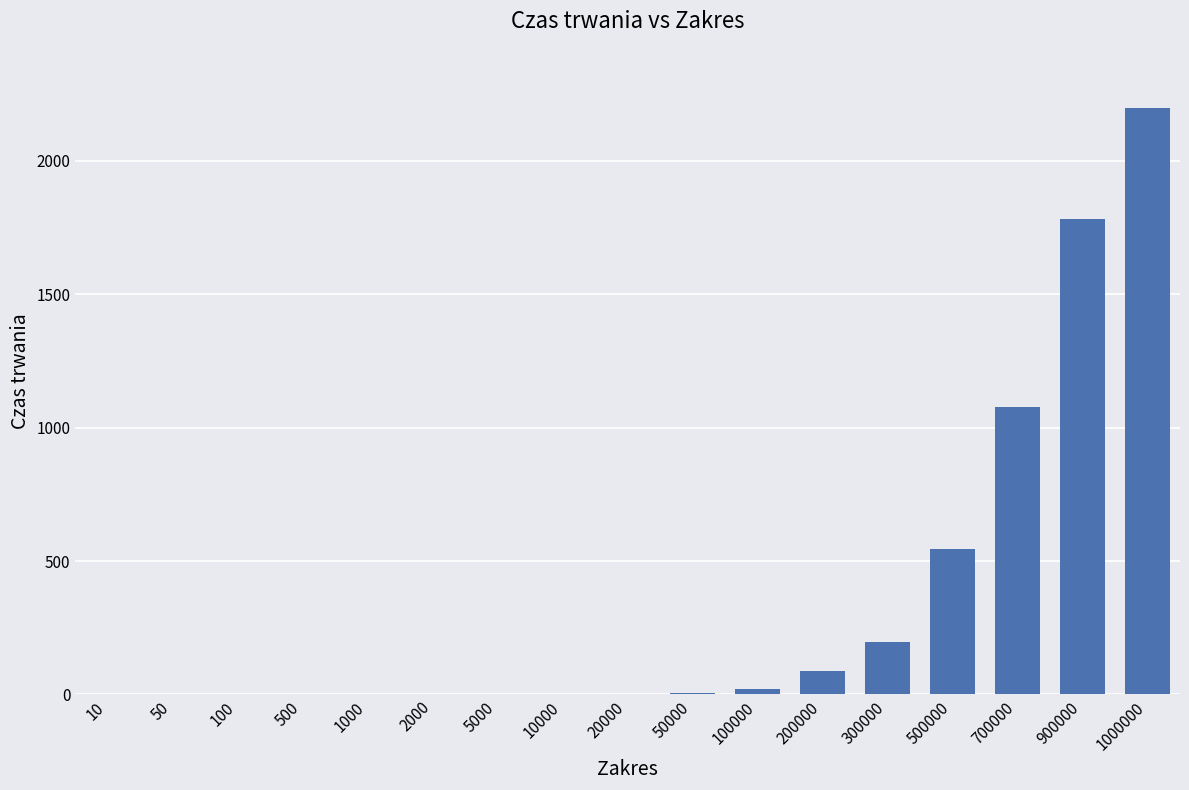

The chart shows a value of 785 at 5000. True or false?

False